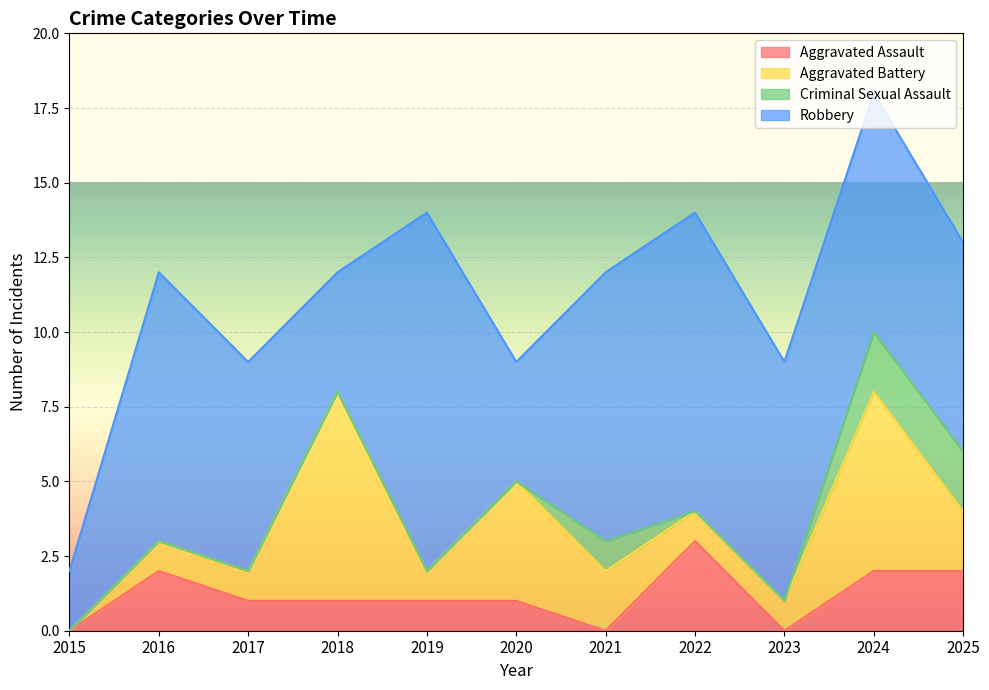

What are all the series names shown in the legend?

Aggravated Assault, Aggravated Battery, Criminal Sexual Assault, Robbery